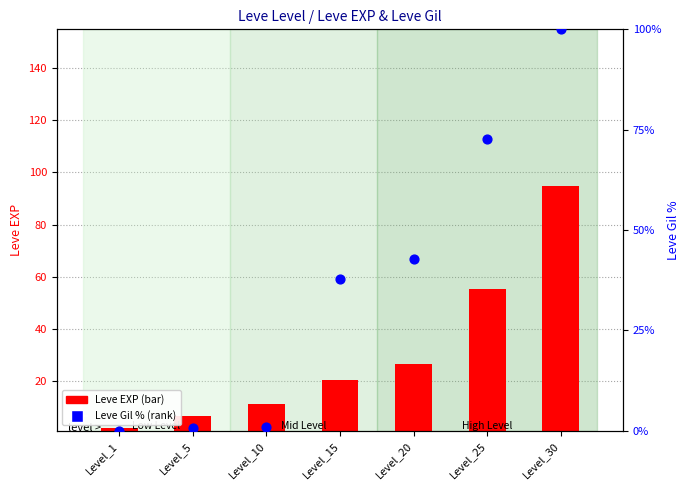

Which series has the largest total across all categories?

Leve Gil (normalized %)